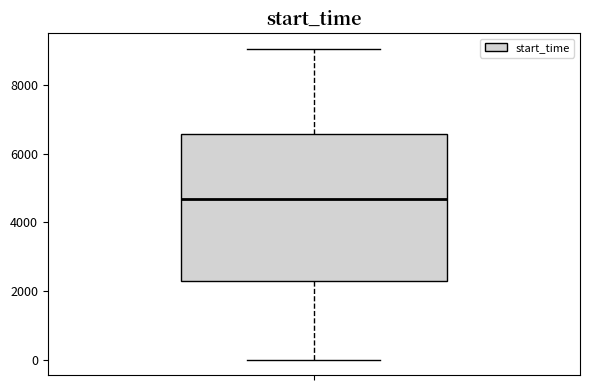

Transcribe this box plot: give where the median line is, the range the box spans, and where the two whiskers end, as read against the y-axis. The values are not printed on the chart, so give them approximately, as read against the axis.

median 4600, box 2200 to 6600, whiskers 0 to 9000